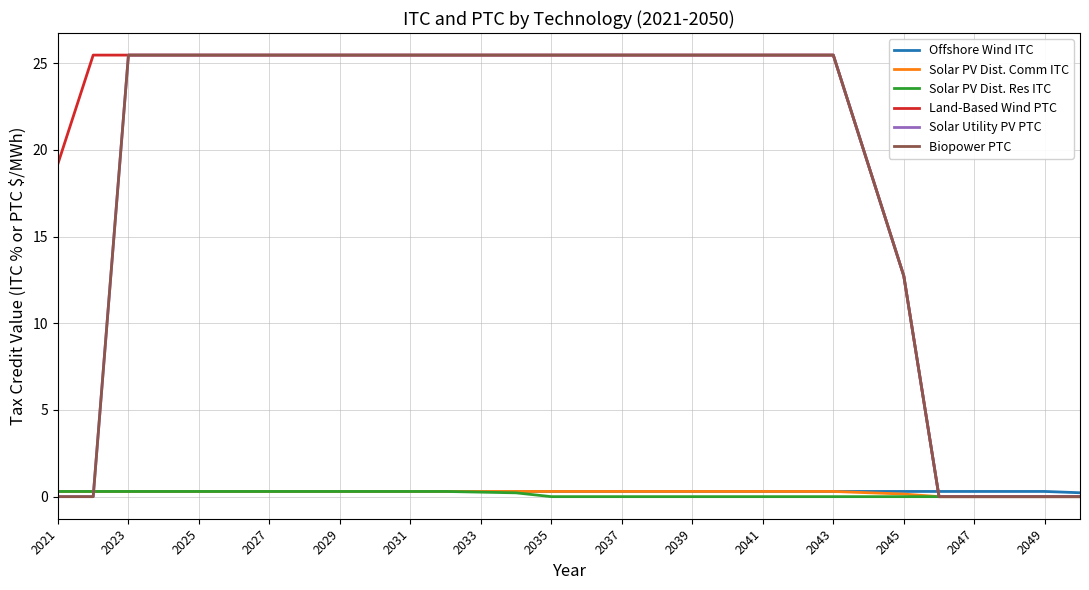

List the series in order of their peak value, highest first.

Land-Based Wind PTC, Solar Utility PV PTC, Biopower PTC, Offshore Wind ITC, Solar PV Dist. Comm ITC, Solar PV Dist. Res ITC